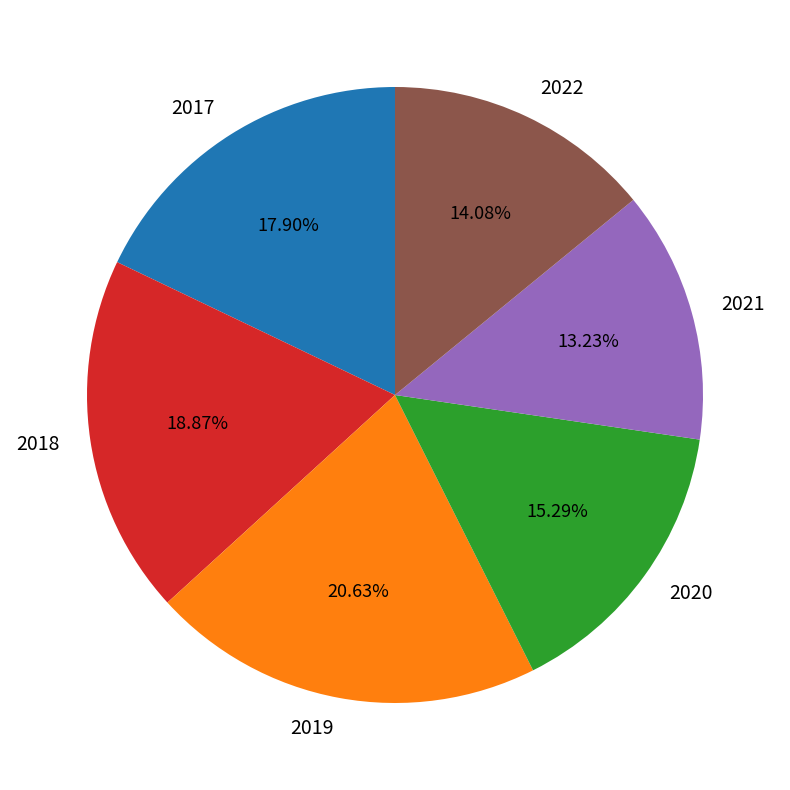

Which has a higher value, 2022 or 2021?

2022